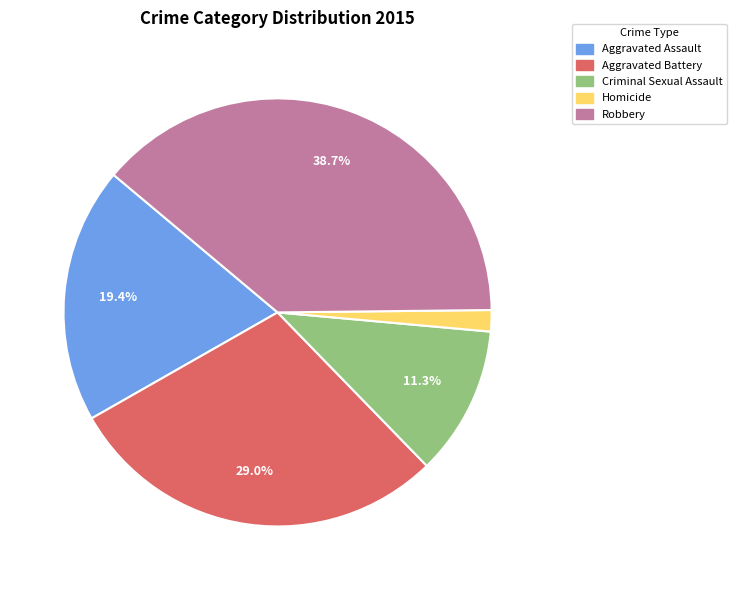

Between Aggravated Assault and Aggravated Battery, which is larger?

Aggravated Battery